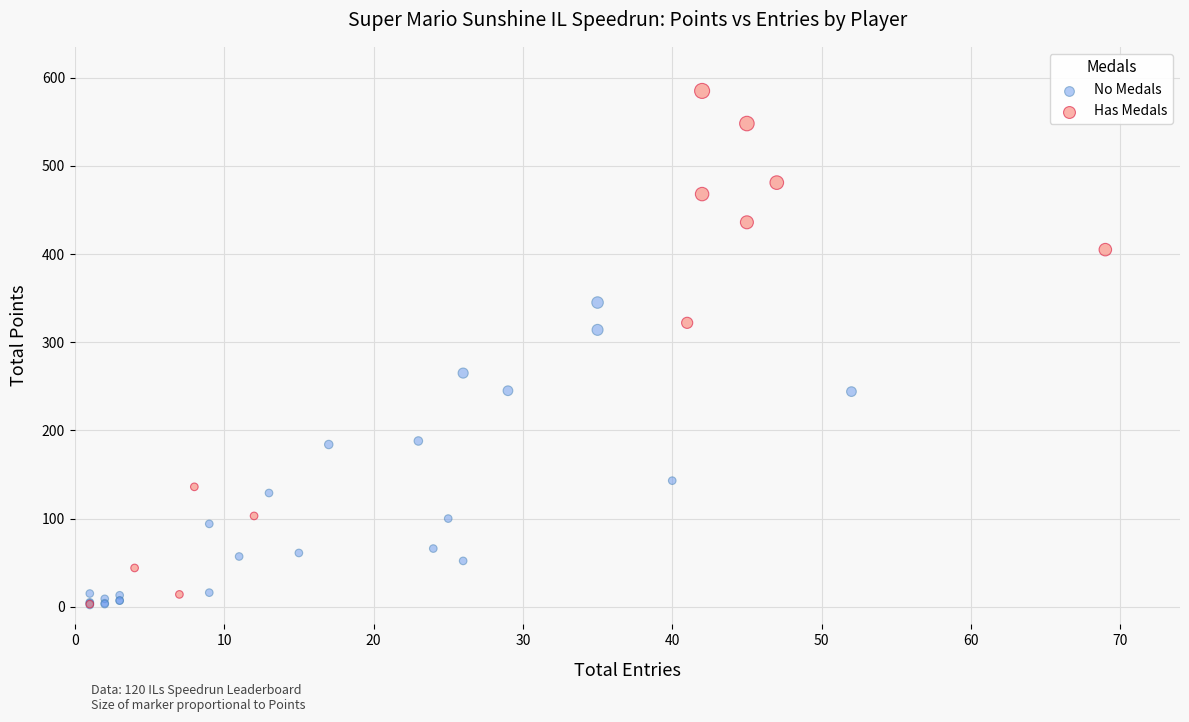

Which series reaches the maximum Y coordinate?

Has Medals